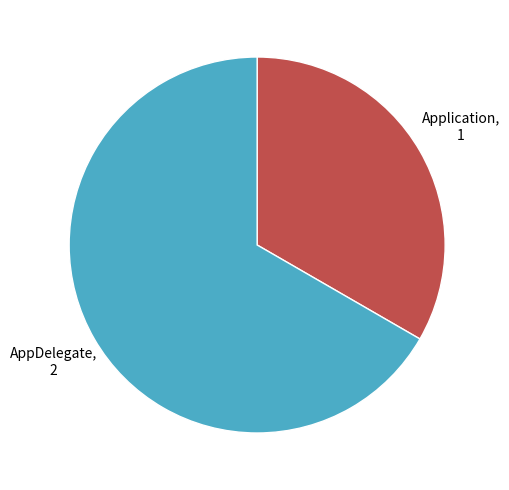

Is there a majority slice in this chart?

Yes